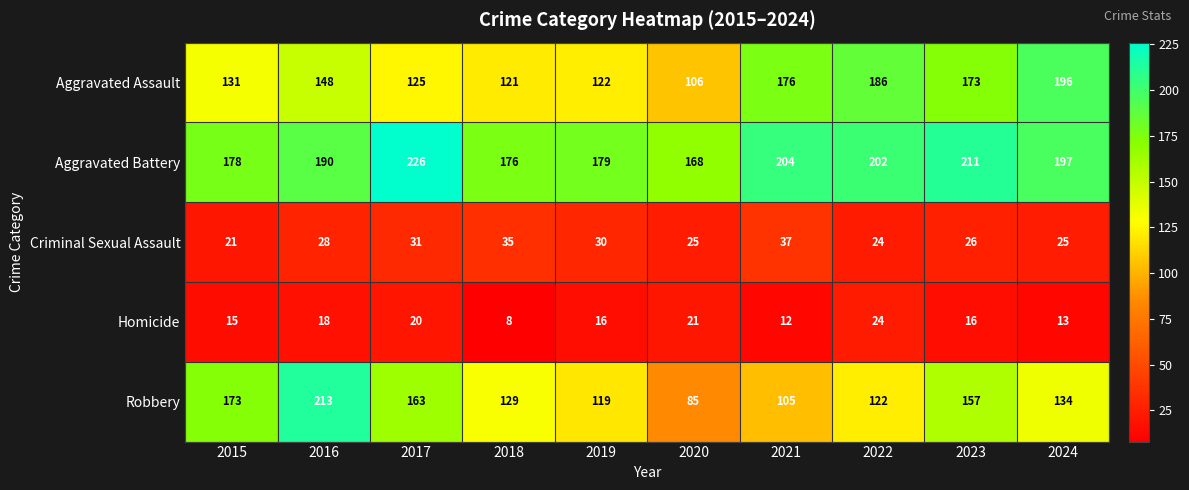

Which series has the widest spread of values?

Robbery